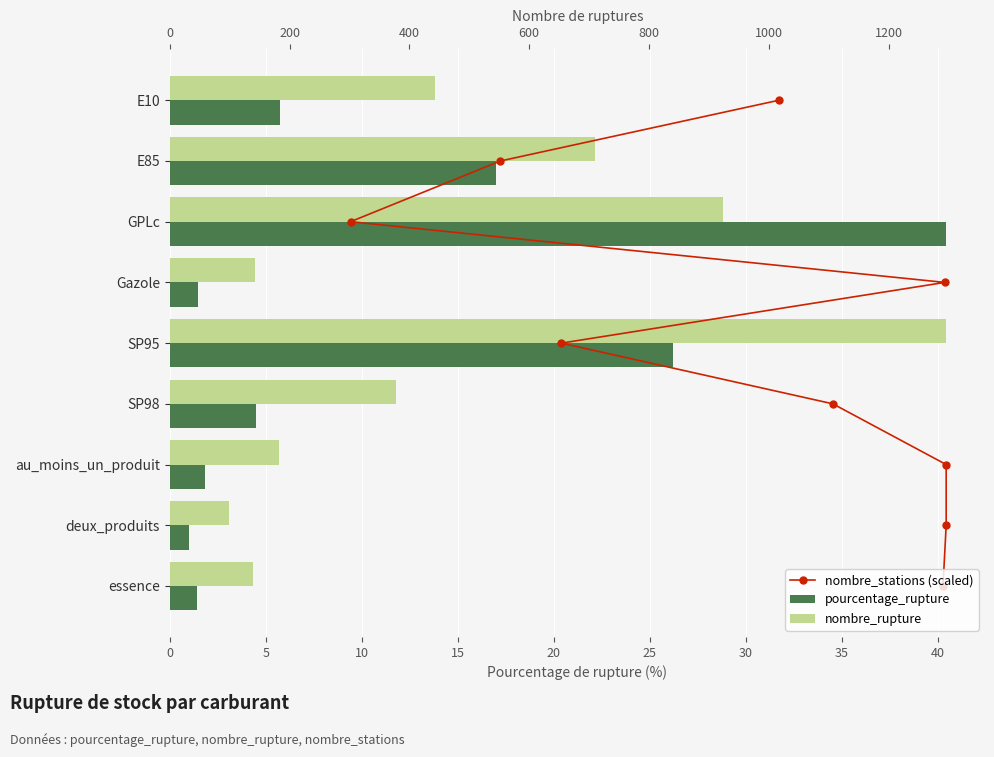

Is the value of nombre_stations (scaled) at 20 greater than the value of nombre_rupture at 10?

No